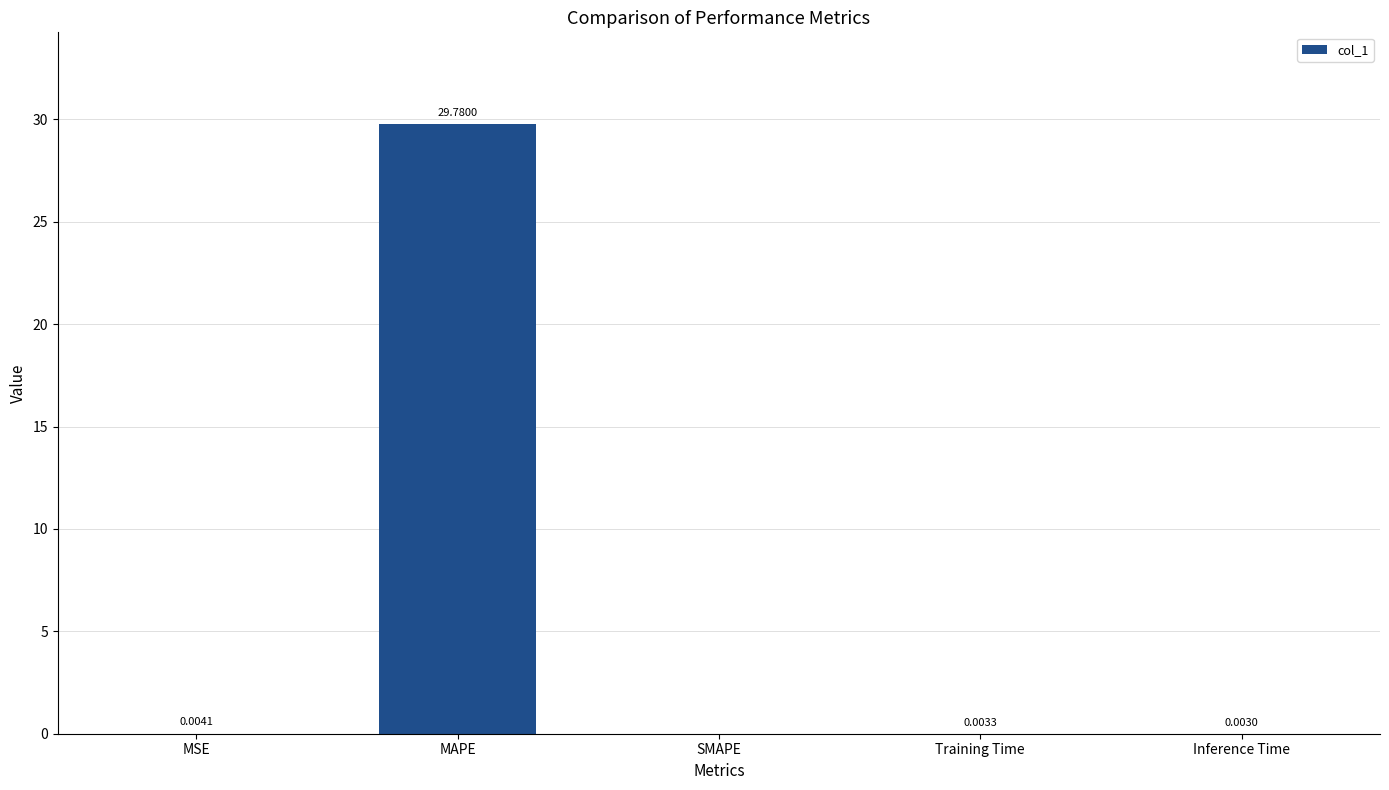

Between MAPE and SMAPE, which is larger?

MAPE